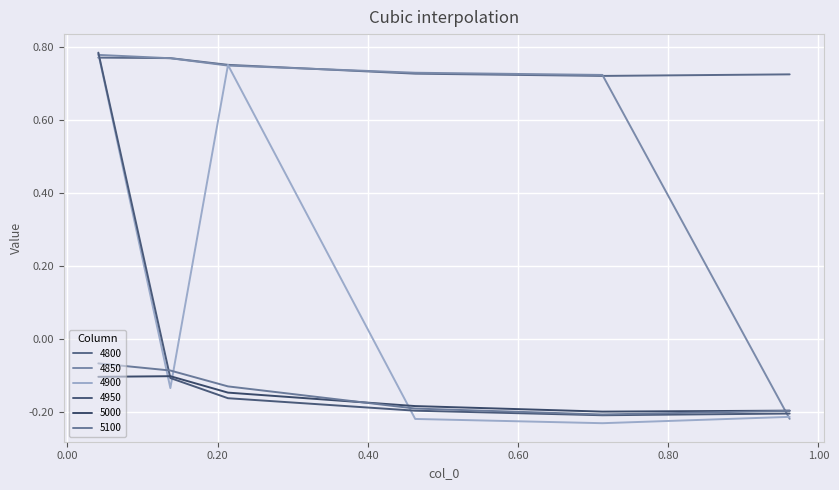

What is the sum of all 5100 values?

-0.9